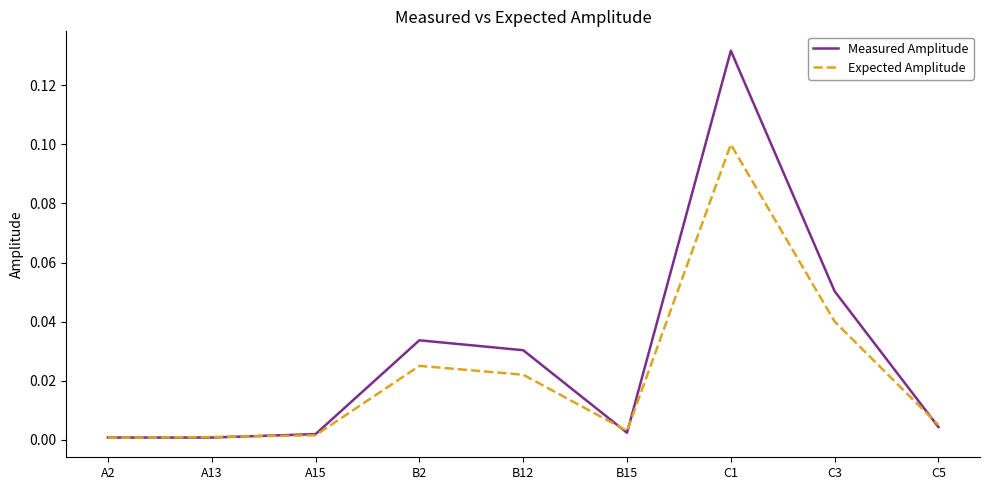

At how many categories does at least one series exceed 0?

9